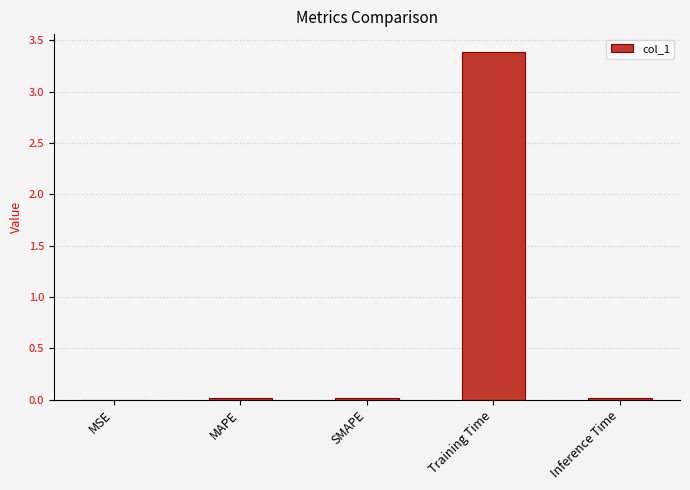

What is the sum of all values?

3.4